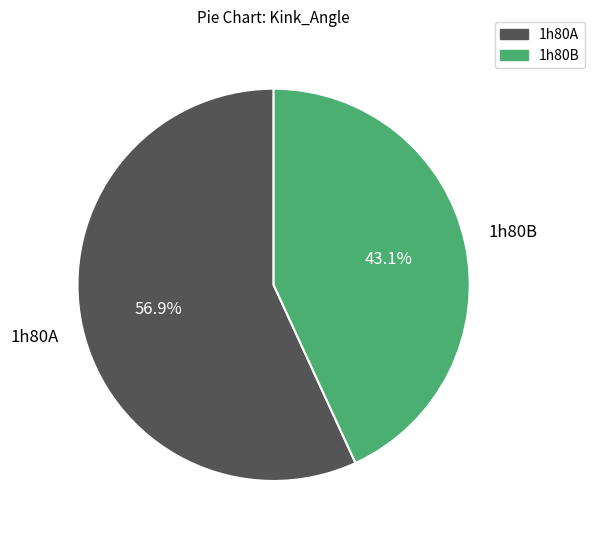

Is it true that 1h80B is 43% of the pie?

True